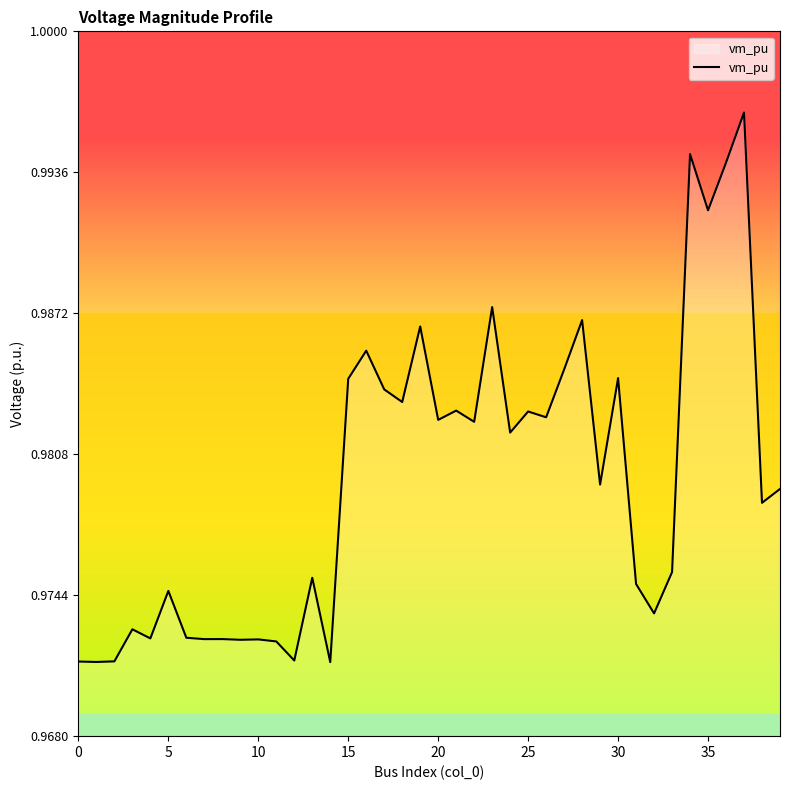

What is the sum of all values?

39.2